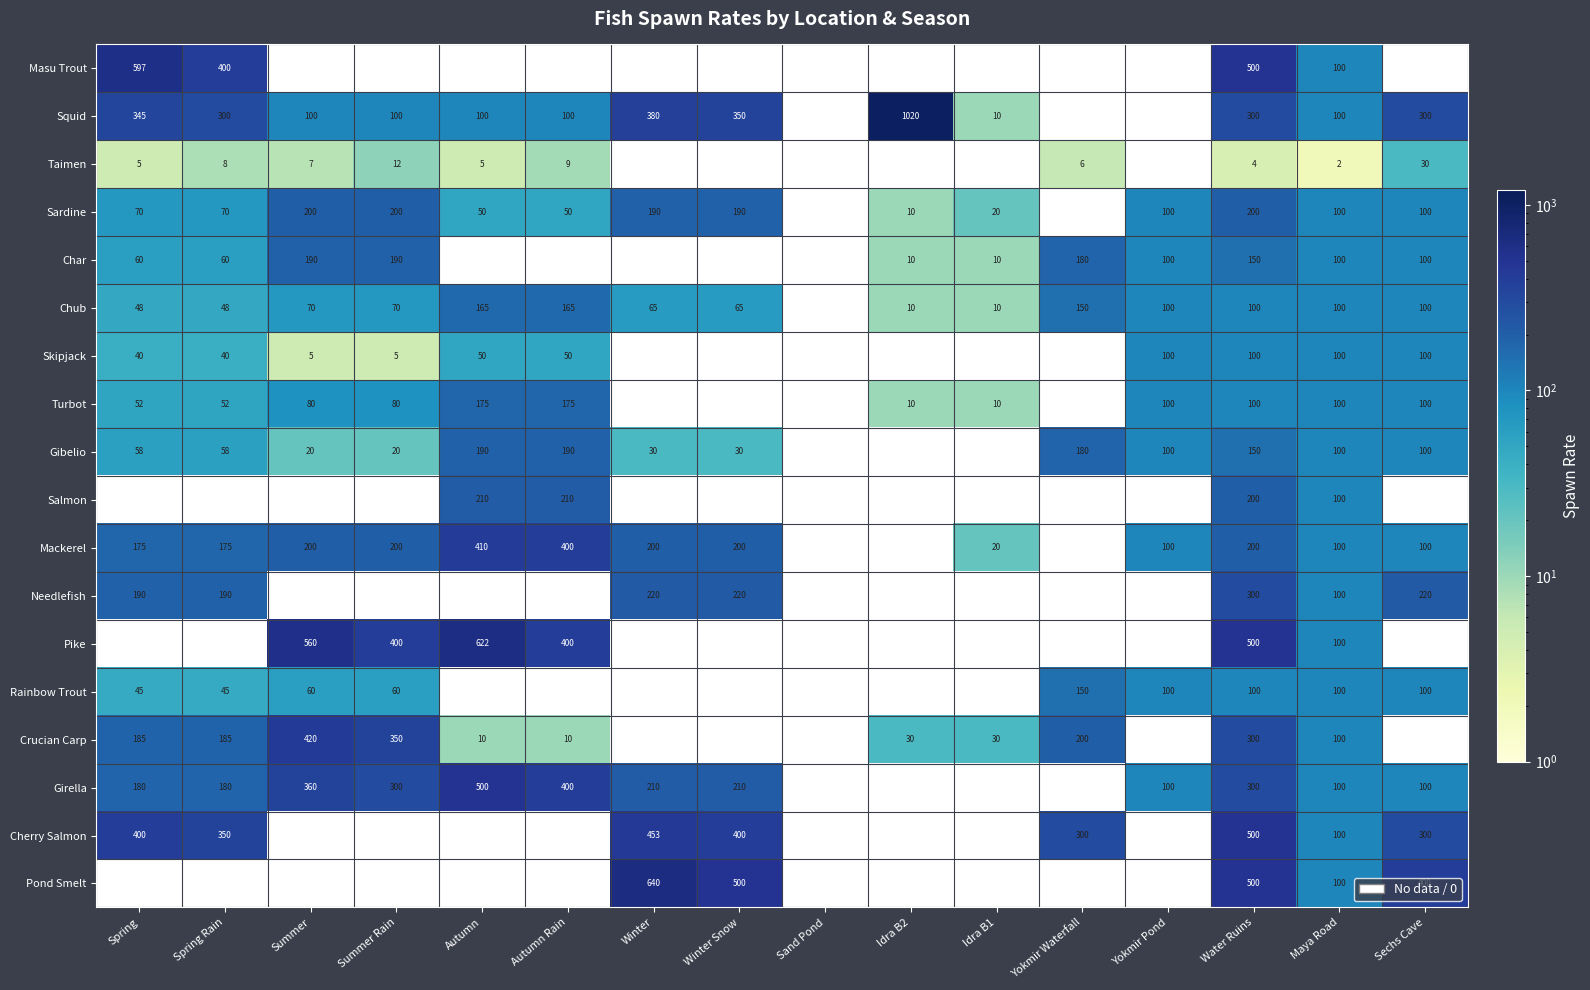

At which label does Squid reach its minimum?

Idra B1